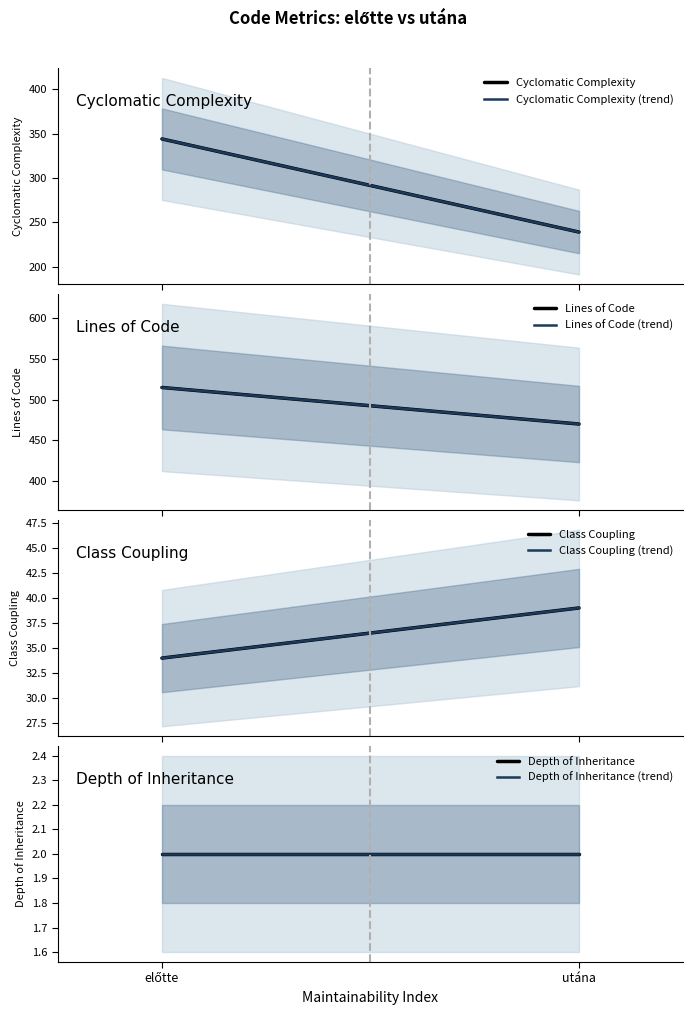

Count the Lines of Code values in the range 470 to 515.

2